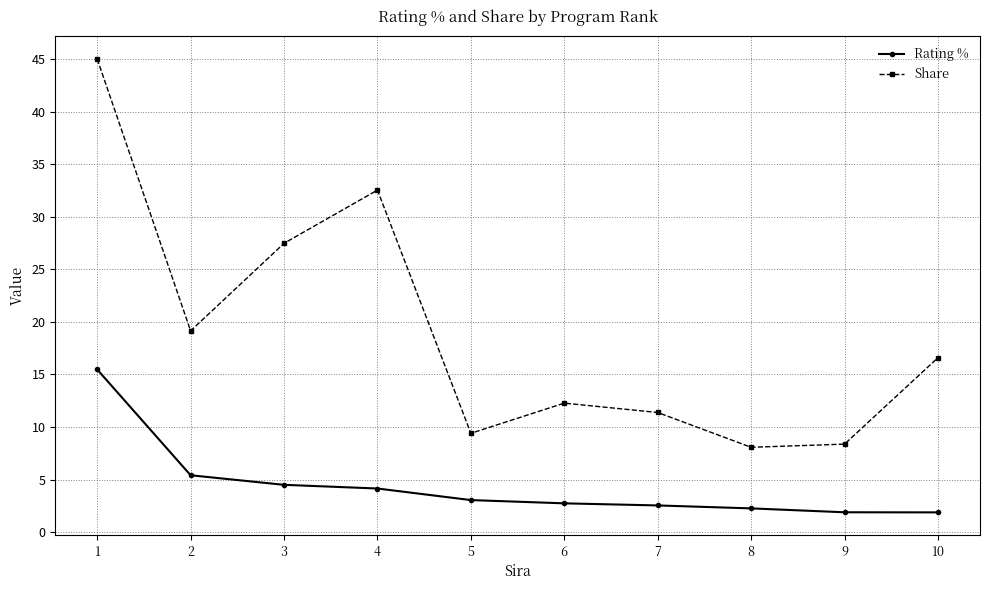

In Share, how many points are lower than both neighbors (excluding endpoints)?

3